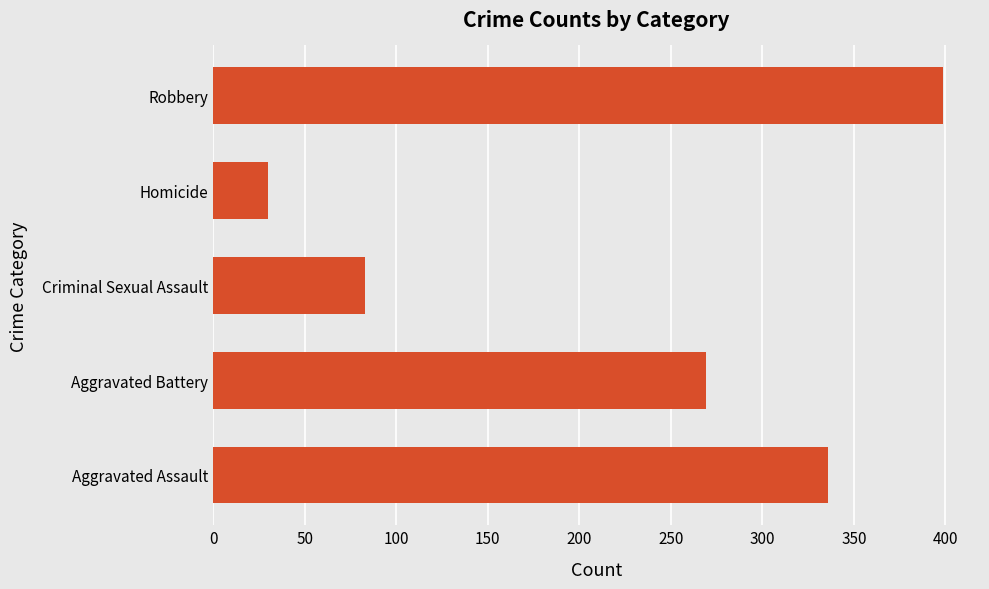

How many bars are there in total?

5